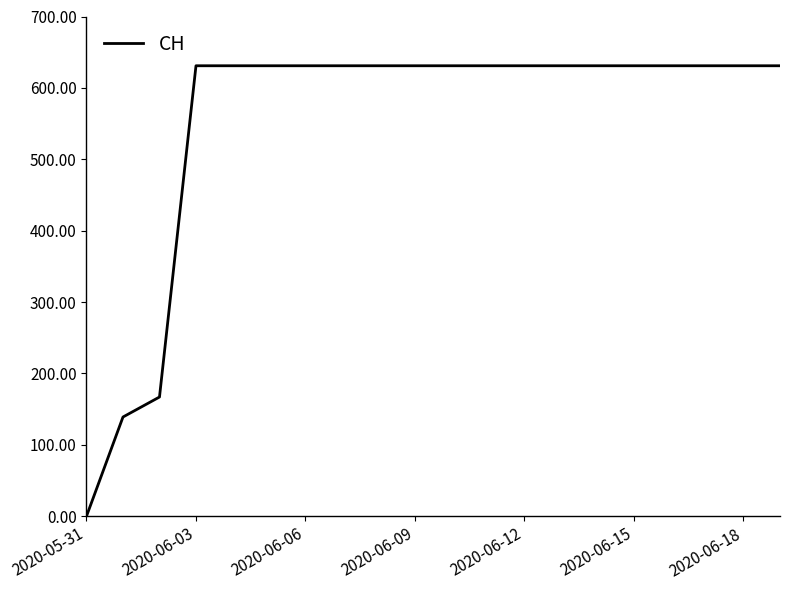

What is the maximum value shown in the chart?

631